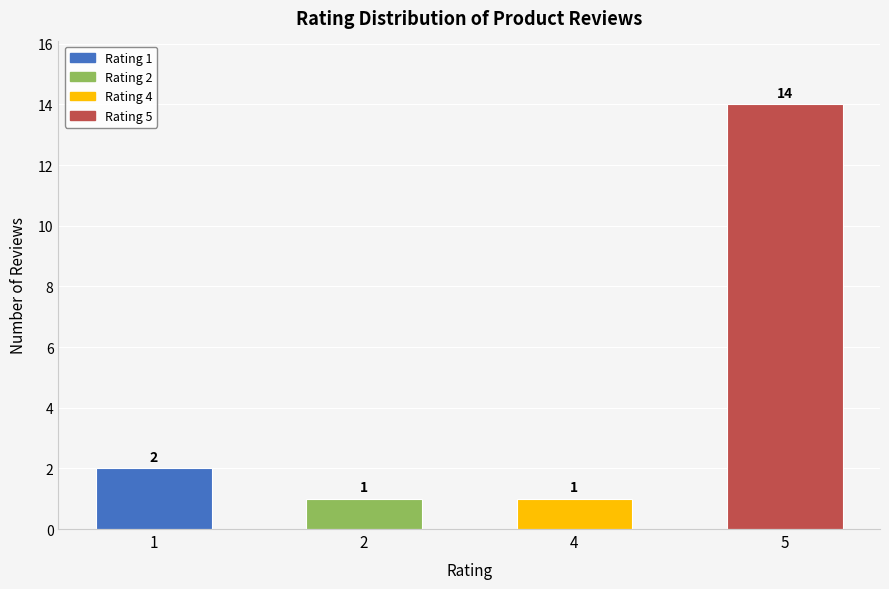

What is the maximum value shown in the chart?

14